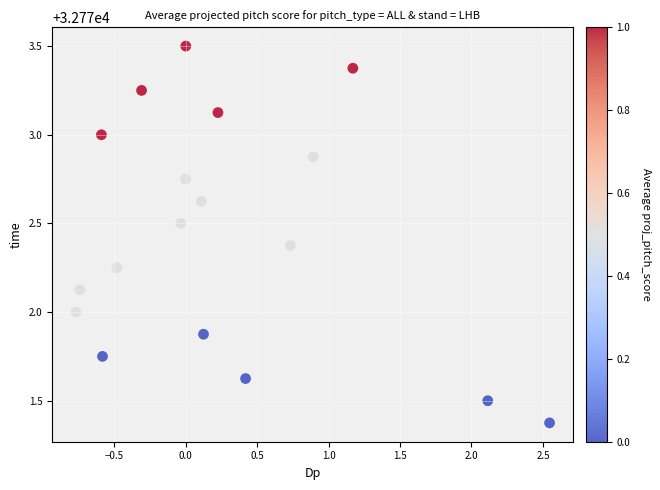

What is the range of X values (max minus min)?

3.3